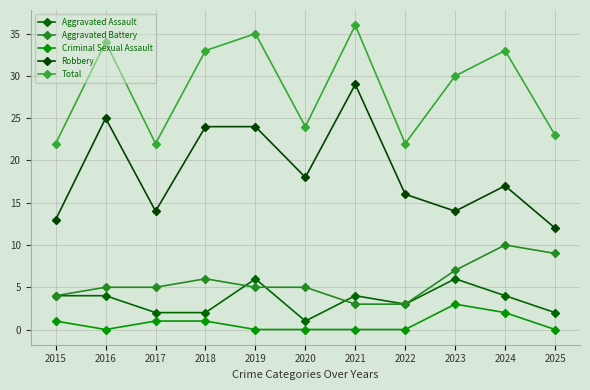

At which label does Aggravated Assault reach its peak?

2019